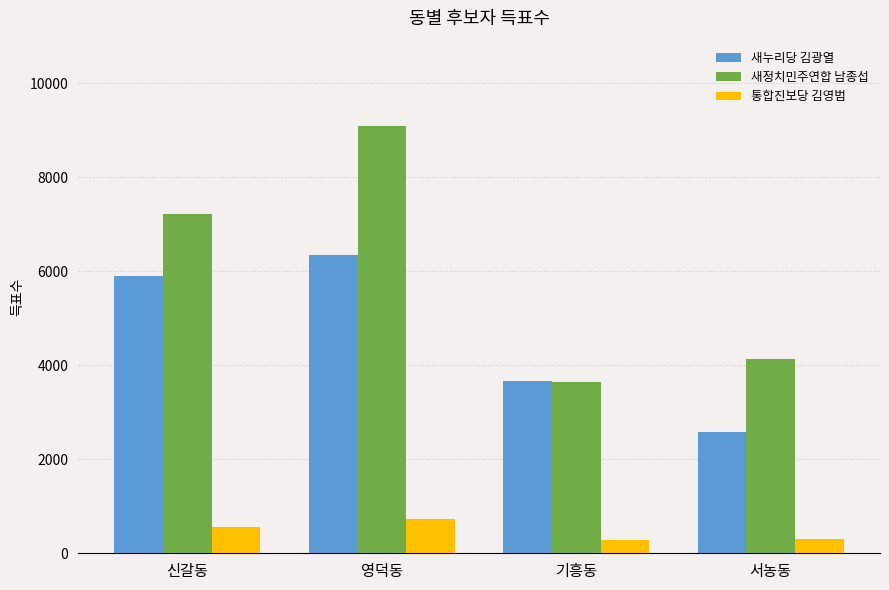

Is the value of 통합진보당 김영범 at 신갈동 greater than the value of 새누리당 김광열 at 영덕동?

No